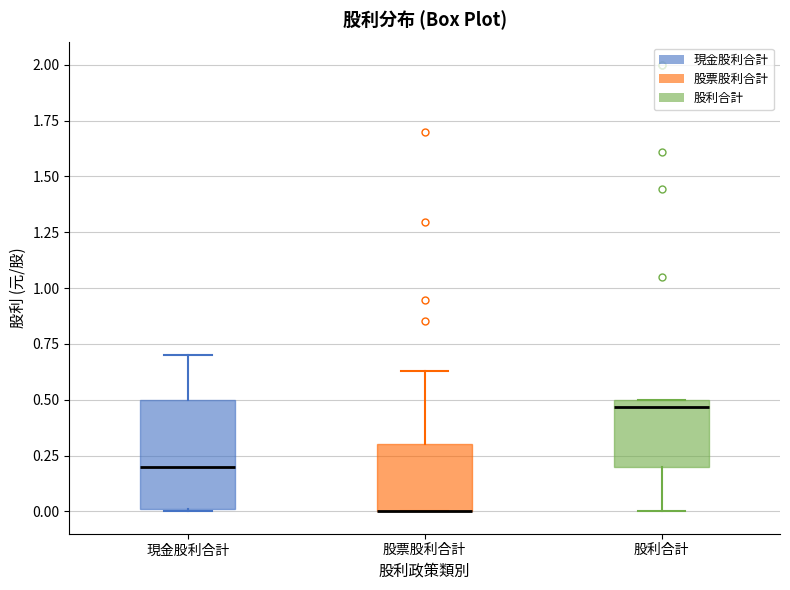

Where is the lower edge of the box for 股利合計 on the y-axis? The values are not printed on the chart, so give them approximately, as read against the axis.

0.20